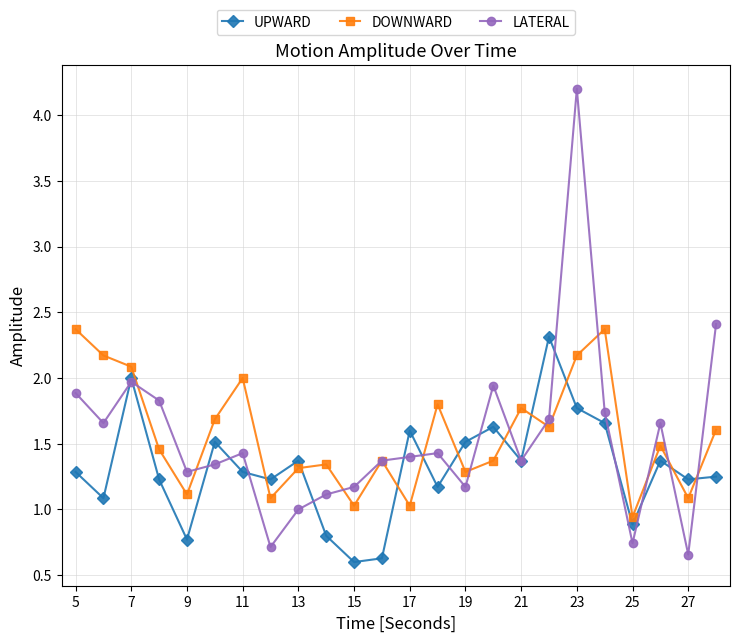

What is the value of the DOWNWARD point at the 5th from the left?

1.1